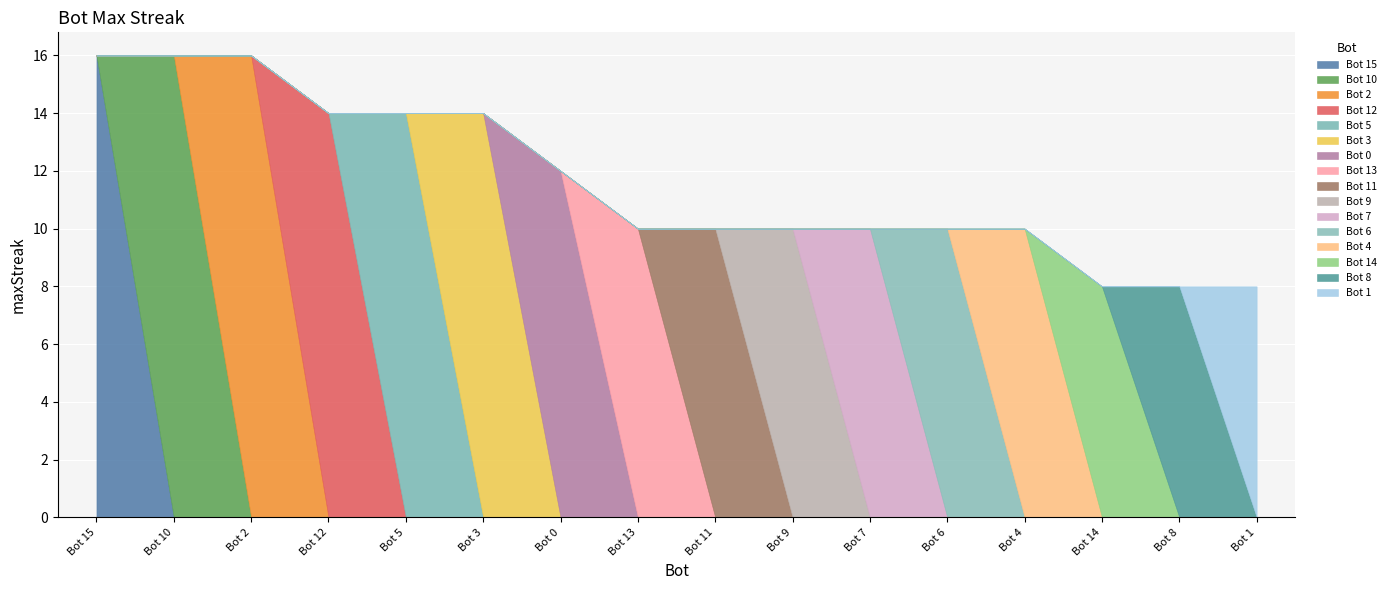

The value at 8 is 13. True or false?

False